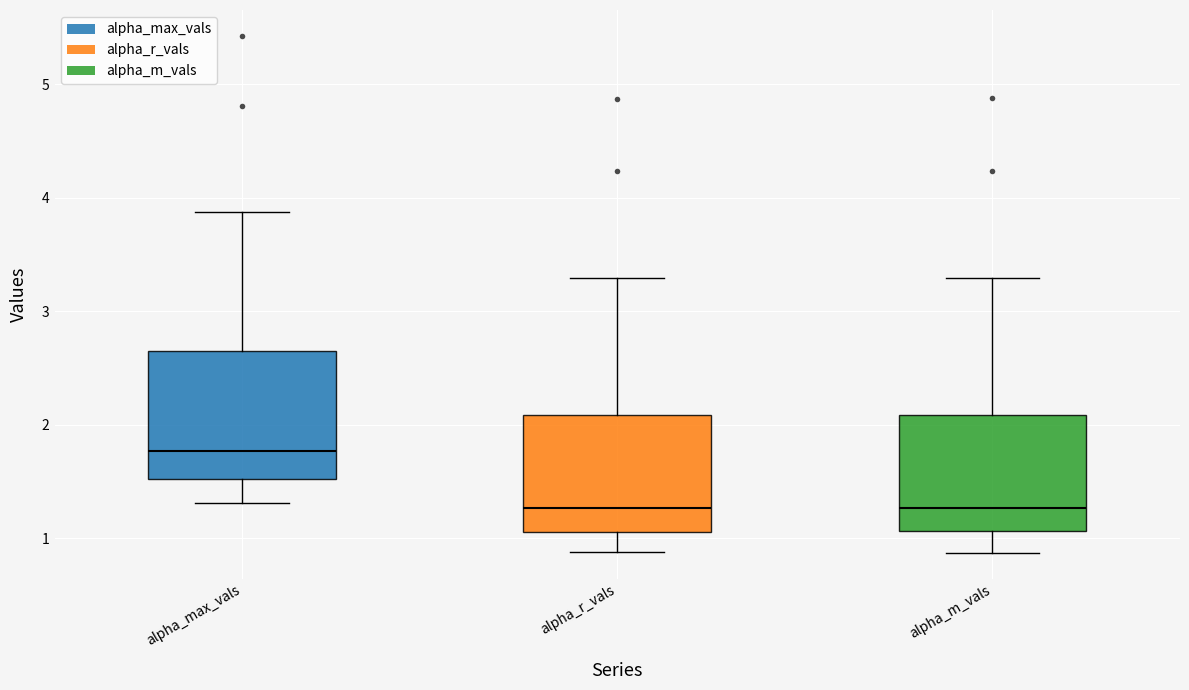

Reading left to right, read every box against the y-axis: the position of its median line, the range the box covers, and the ends of its whiskers. The values are not printed on the chart, so give them approximately, as read against the axis.

alpha_max_vals: median 1.8, box 1.5 to 2.6, whiskers 1.3 to 3.9
alpha_r_vals: median 1.3, box 1.1 to 2.1, whiskers 0.9 to 3.3
alpha_m_vals: median 1.3, box 1.1 to 2.1, whiskers 0.9 to 3.3